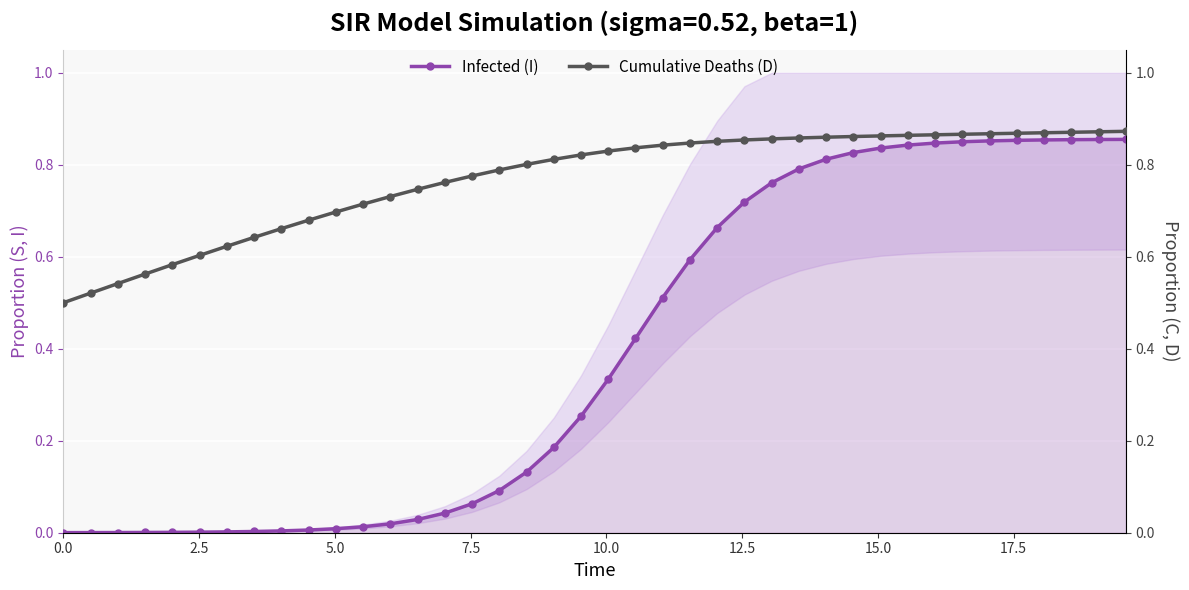

What are all the series names shown in the legend?

Infected (I), Cumulative Deaths (D)